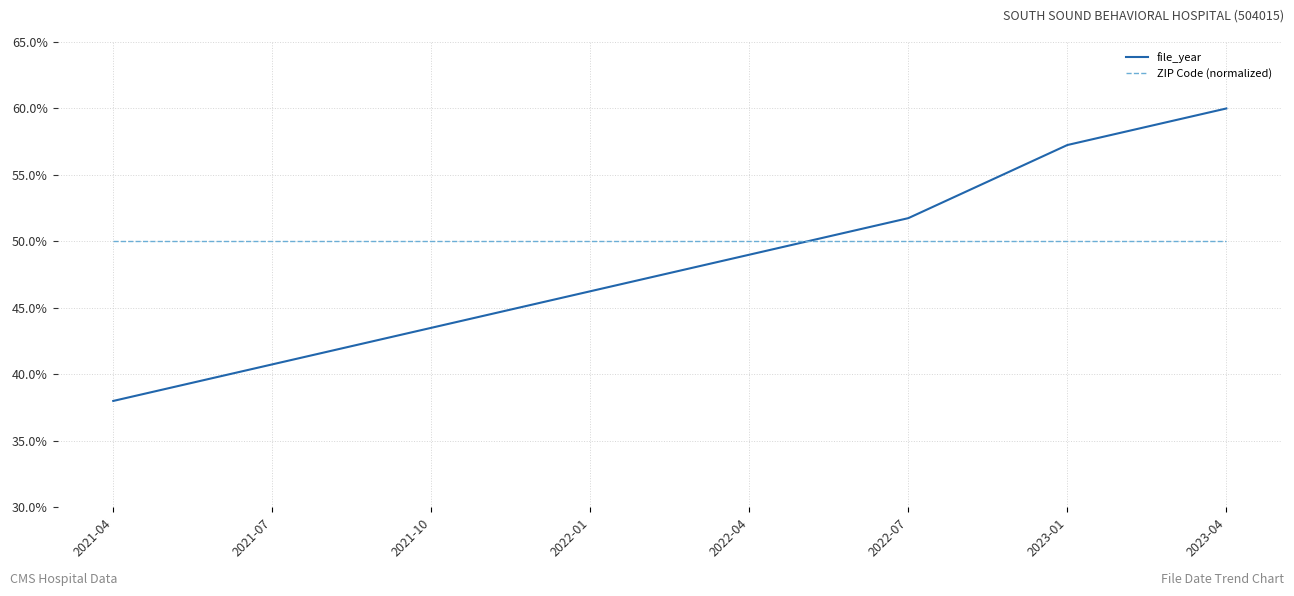

Does the chart have visible grid lines?

Yes